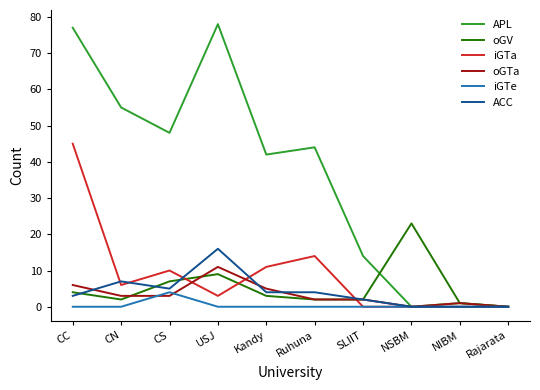

Reading left to right, transcribe all the data shown in this chart.

APL: 77	55	48	78	42	44	14	0	1	0
oGV: 4	2	7	9	3	2	2	23	1	0
iGTa: 45	6	10	3	11	14	0	0	0	0
oGTa: 6	3	3	11	5	2	2	0	1	0
iGTe: 0	0	4	0	0	0	0	0	0	0
ACC: 3	7	5	16	4	4	2	0	0	0